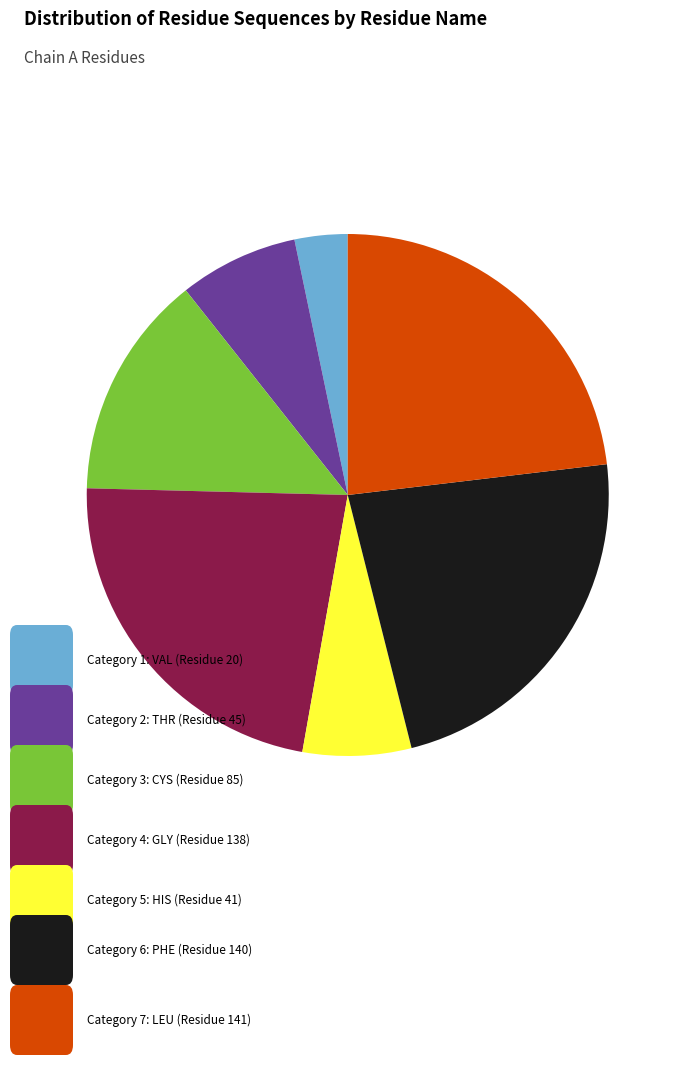

Does any single category account for the majority?

No